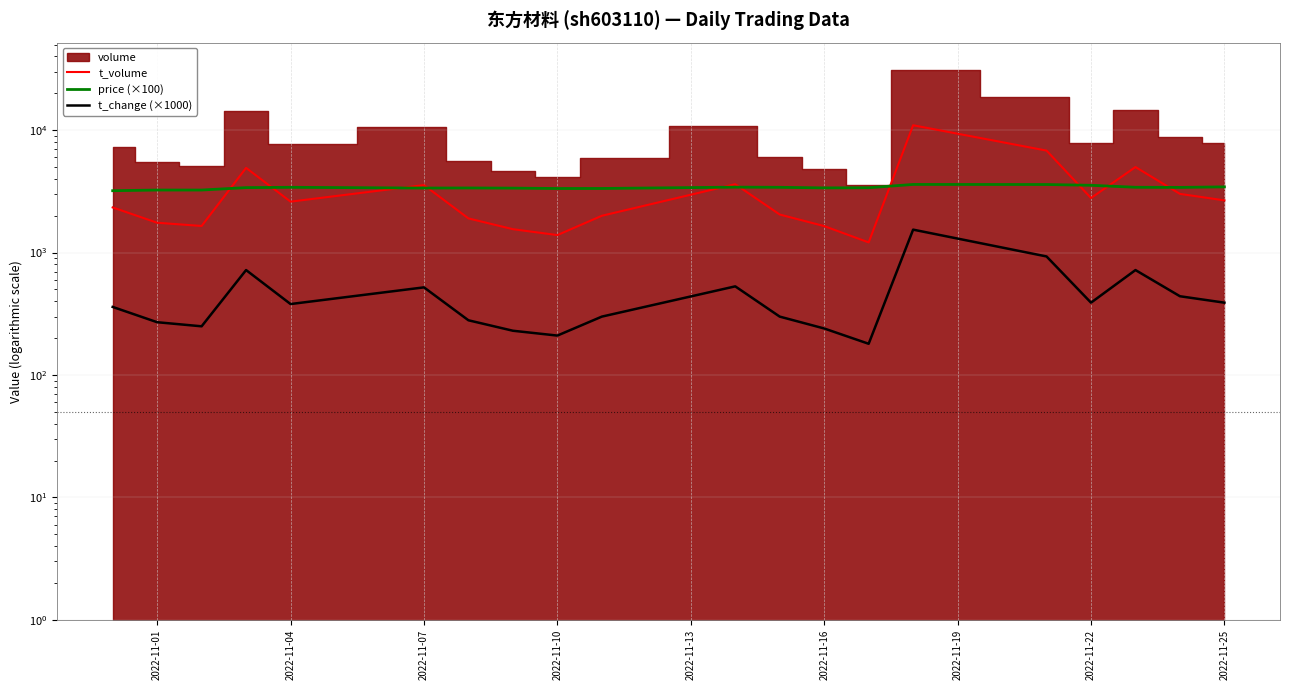

True or false: price (×100) and t_change (×1000) cross at least once.

False